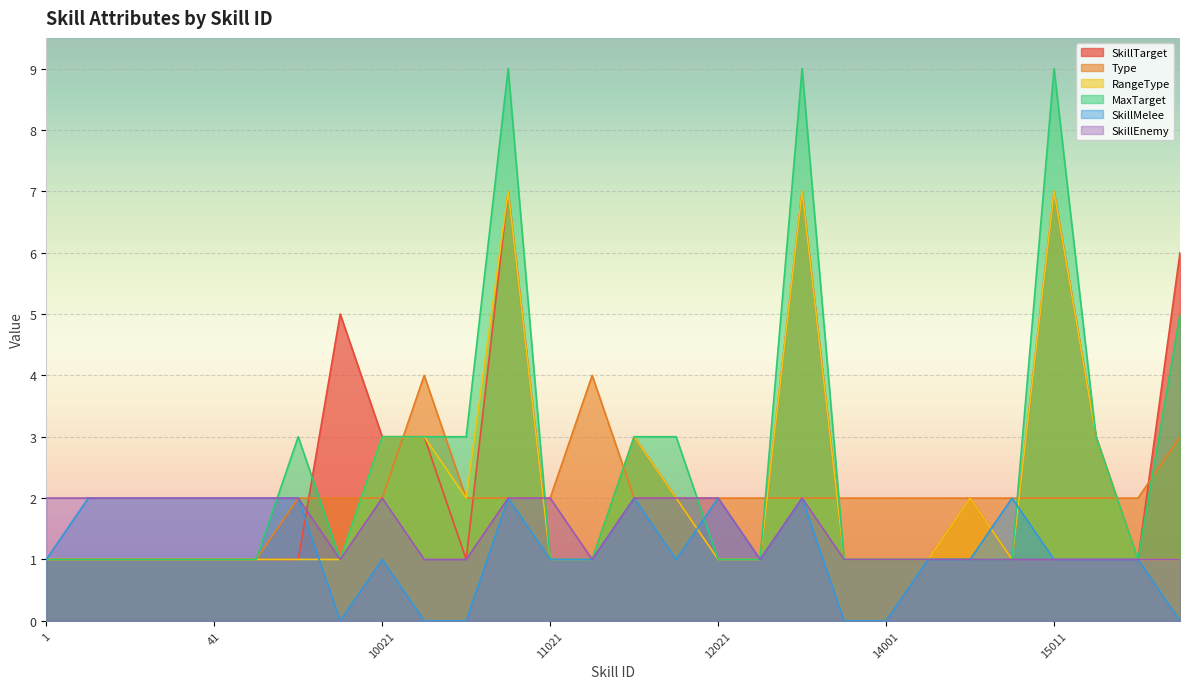

Where is RangeType nearest to the value 4?

10021